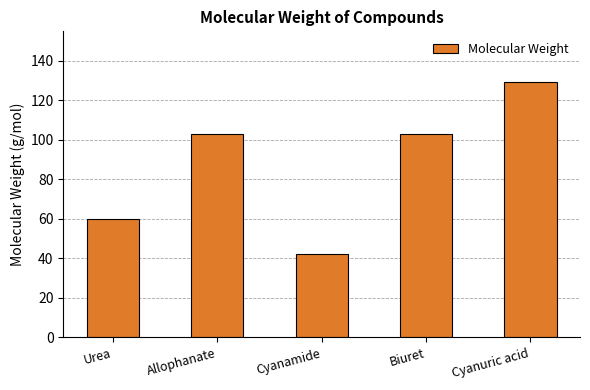

The value at Cyanuric acid is 129.1. True or false?

True